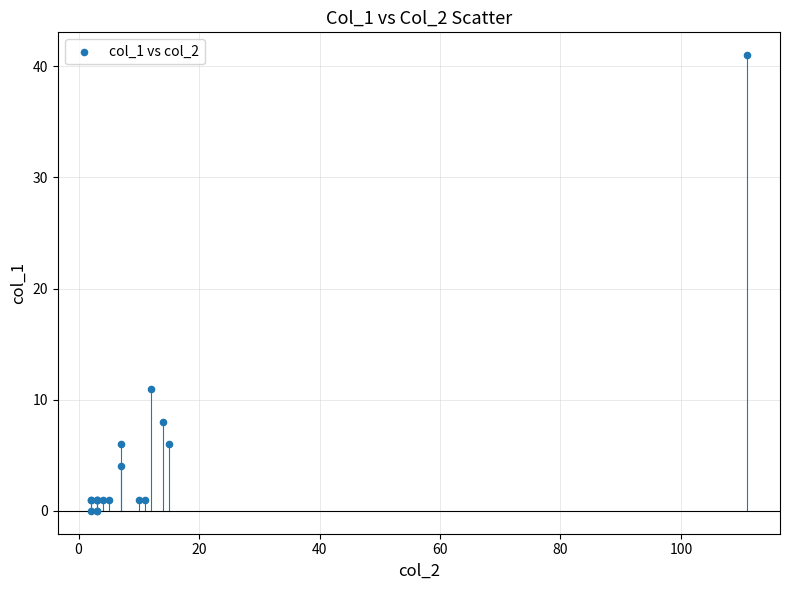

What Y value in the scatter plot is closest to 20?

11